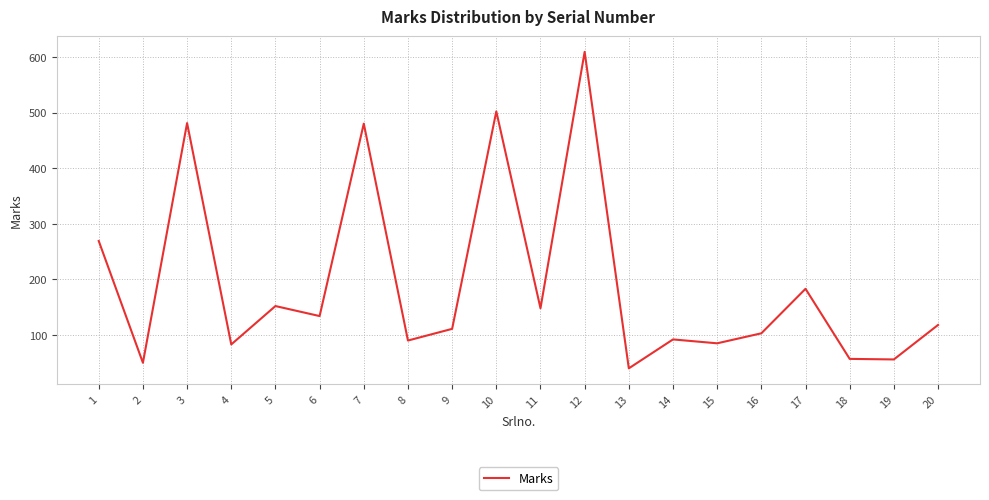

What is the minimum value shown in the chart?

40